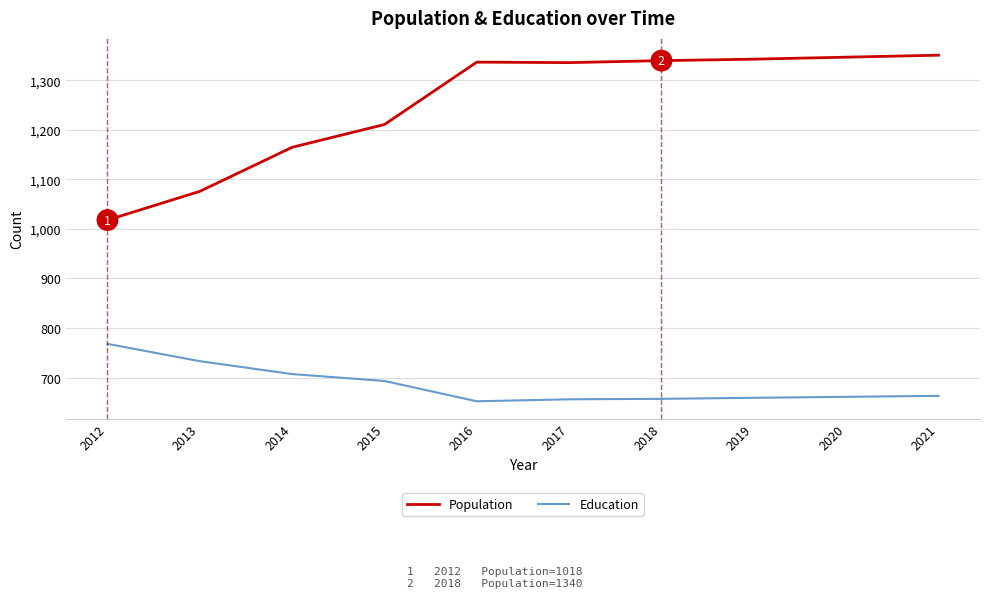

True or false: Population and Education intersect in this chart.

False